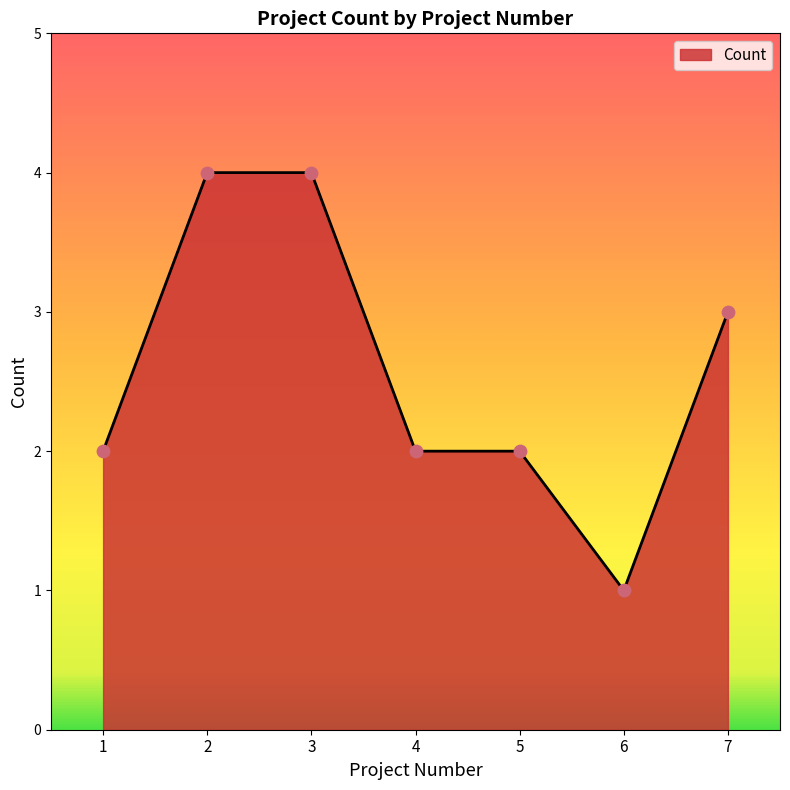

What is the ratio of the value at 1 to the value at 4?

1.0